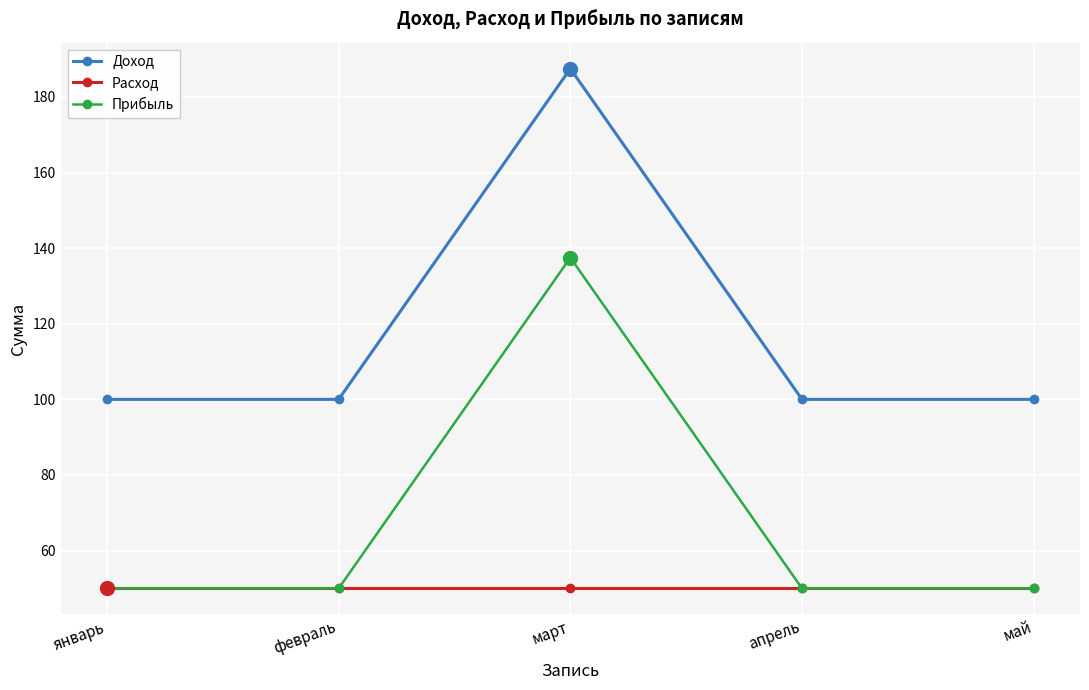

What is the highest value of the Прибыль series?

137.5